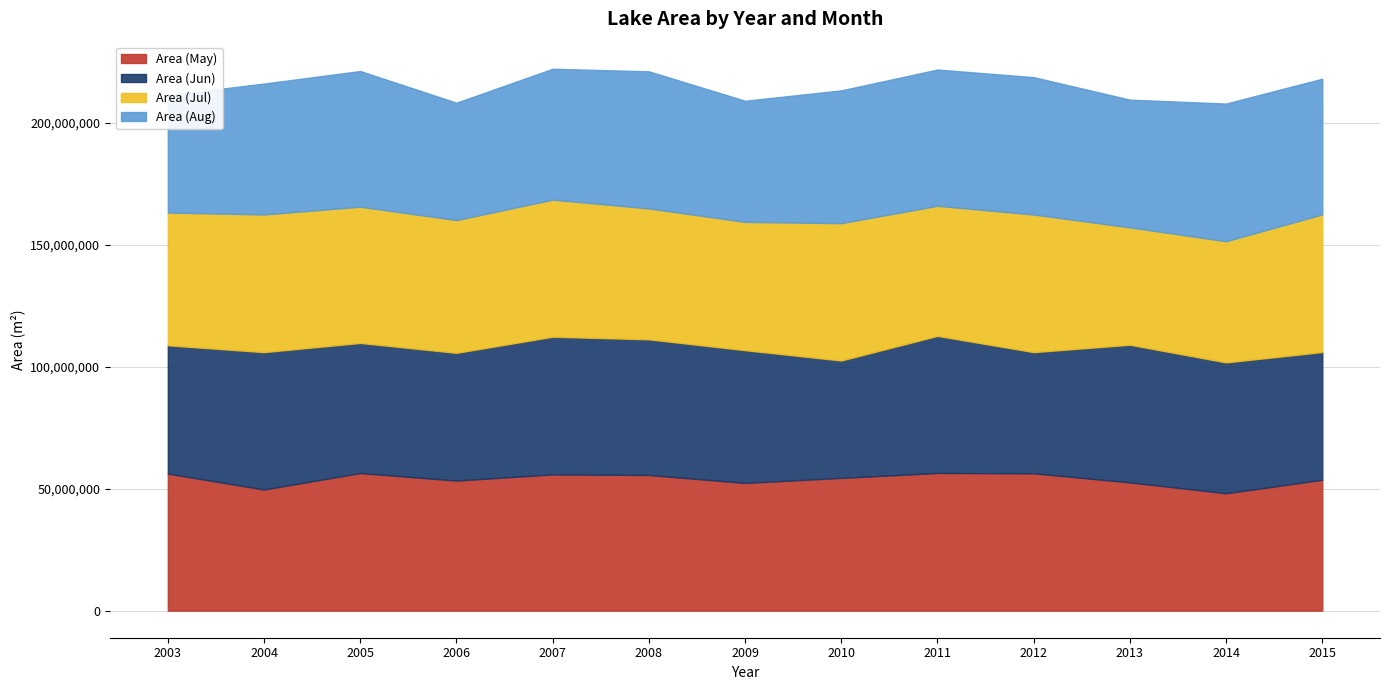

List the series in order of their peak value, lowest first.

Area (May), Area (Jun), Area (Jul), Area (Aug)